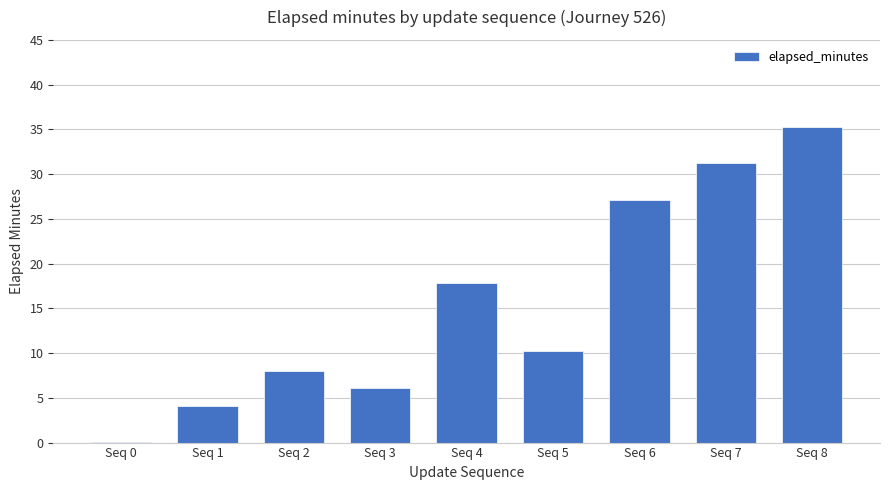

The value at Seq 6 is 36.0. True or false?

False